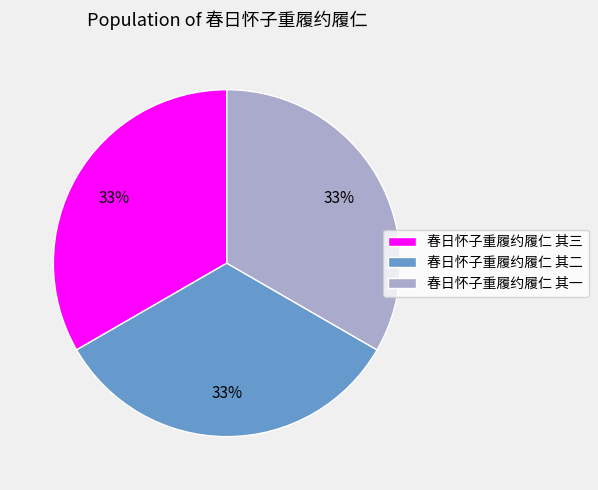

Count the number of slices in the pie.

3